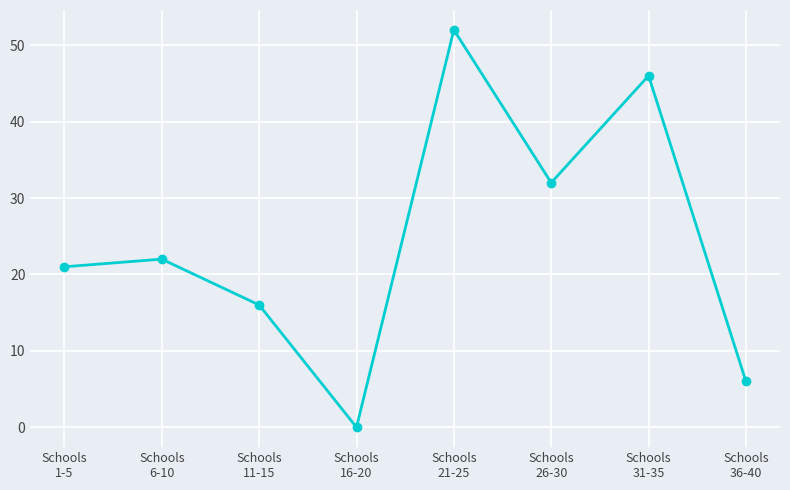

How many lines are shown in the chart?

1